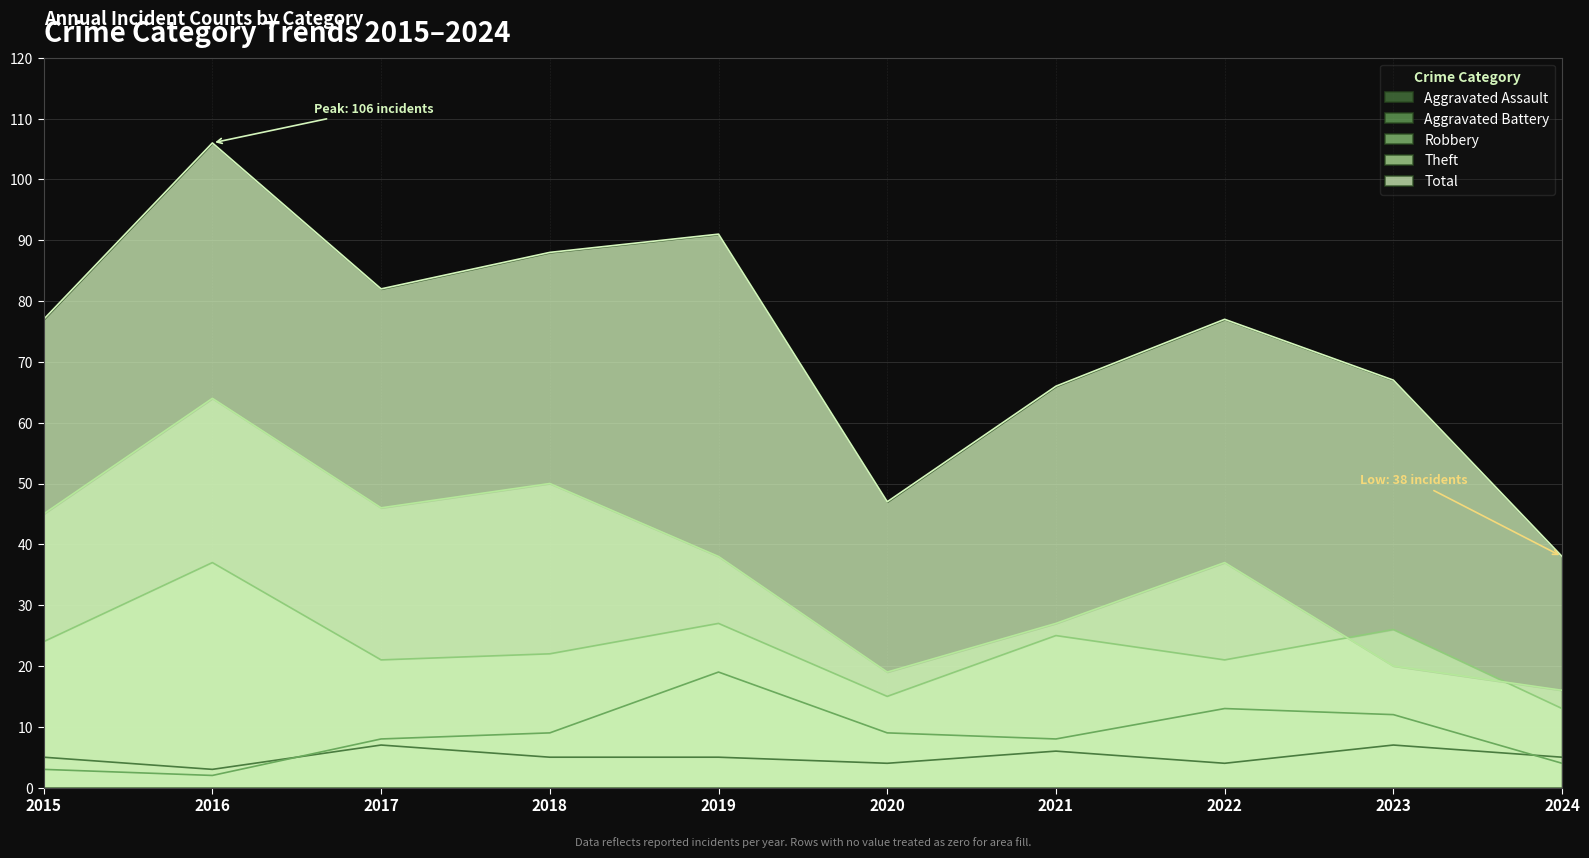

Where is the first local maximum for Theft?

2016